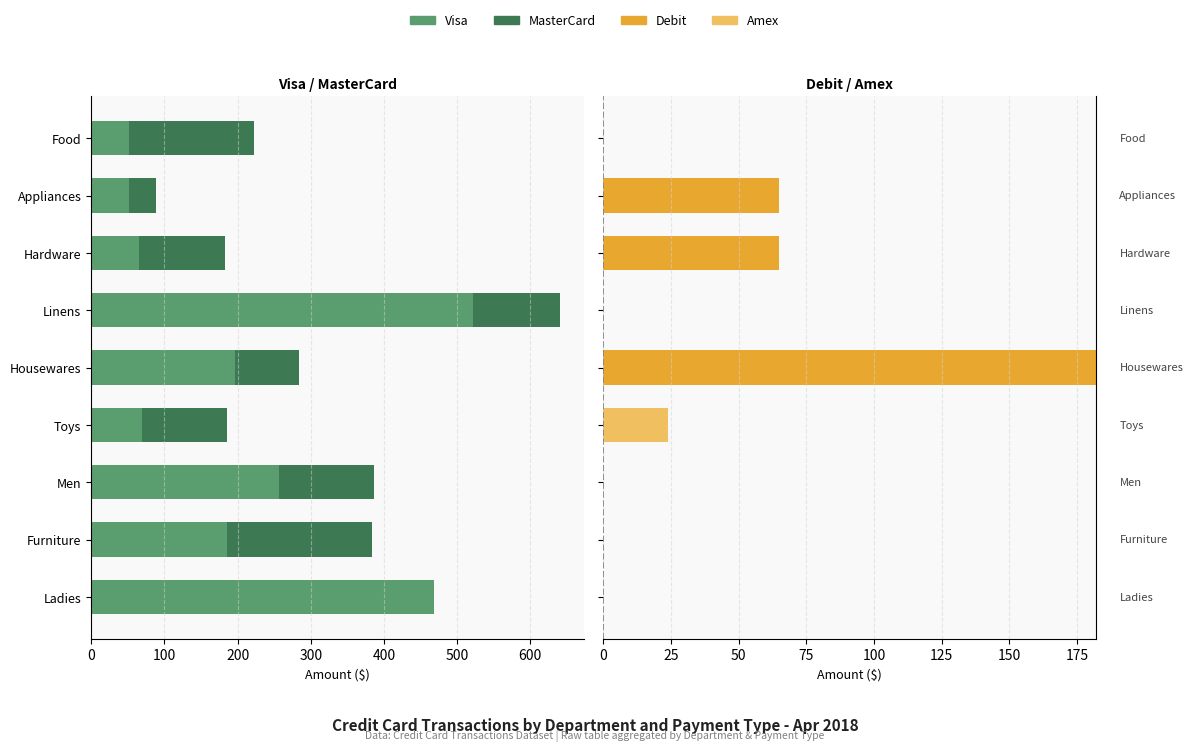

Is it true that Debit equals 72 at 400?

False